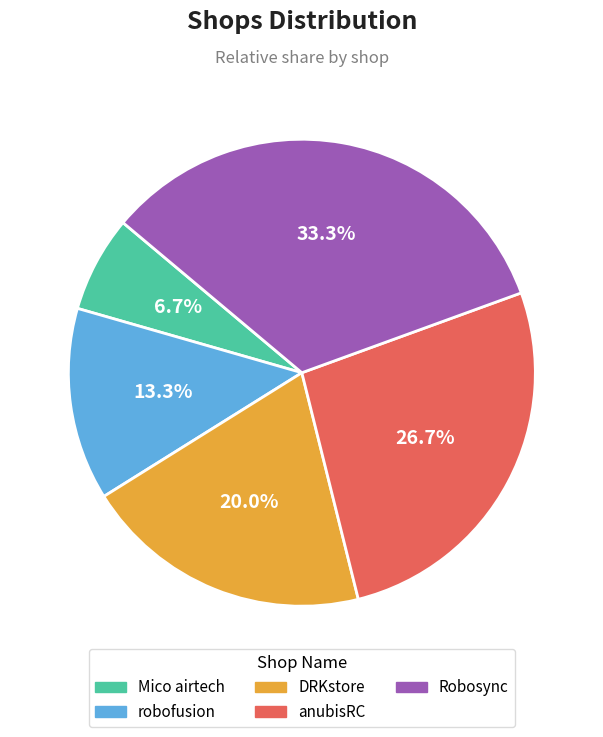

Between Mico airtech and Robosync, which is larger?

Robosync